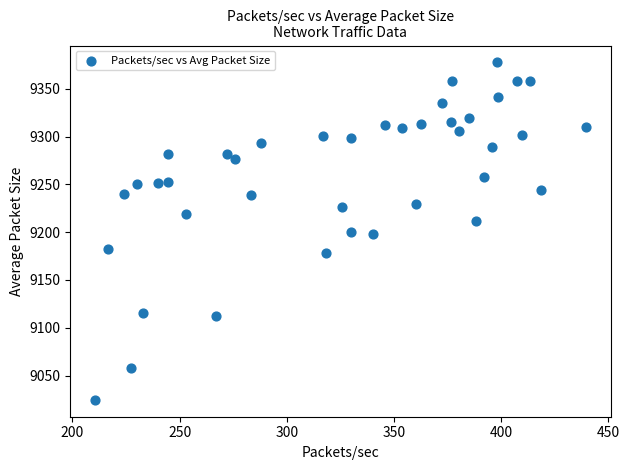

What is the range of Y values (max minus min)?

353.0